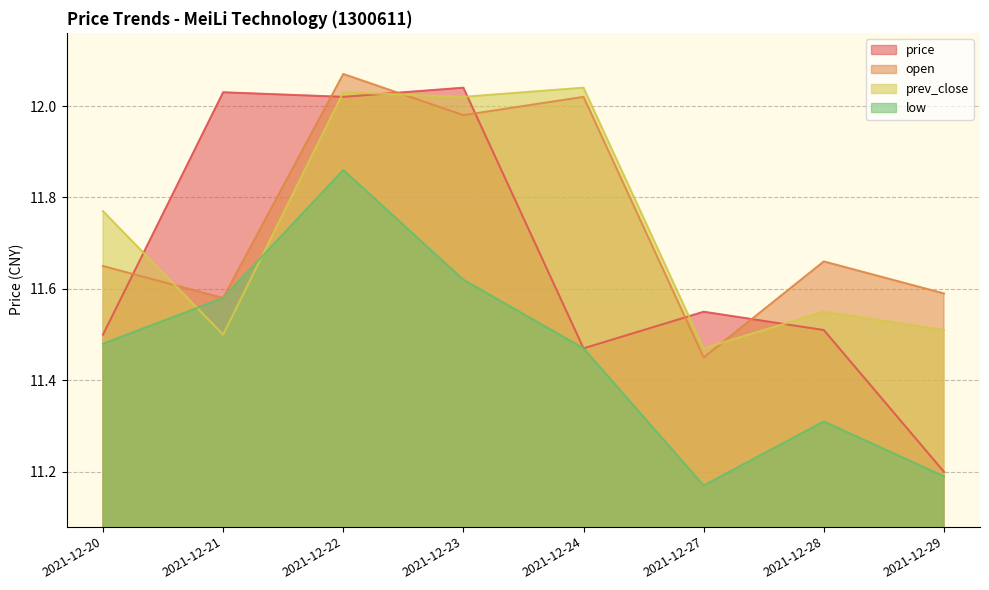

How many interior local peaks does the open series have?

3